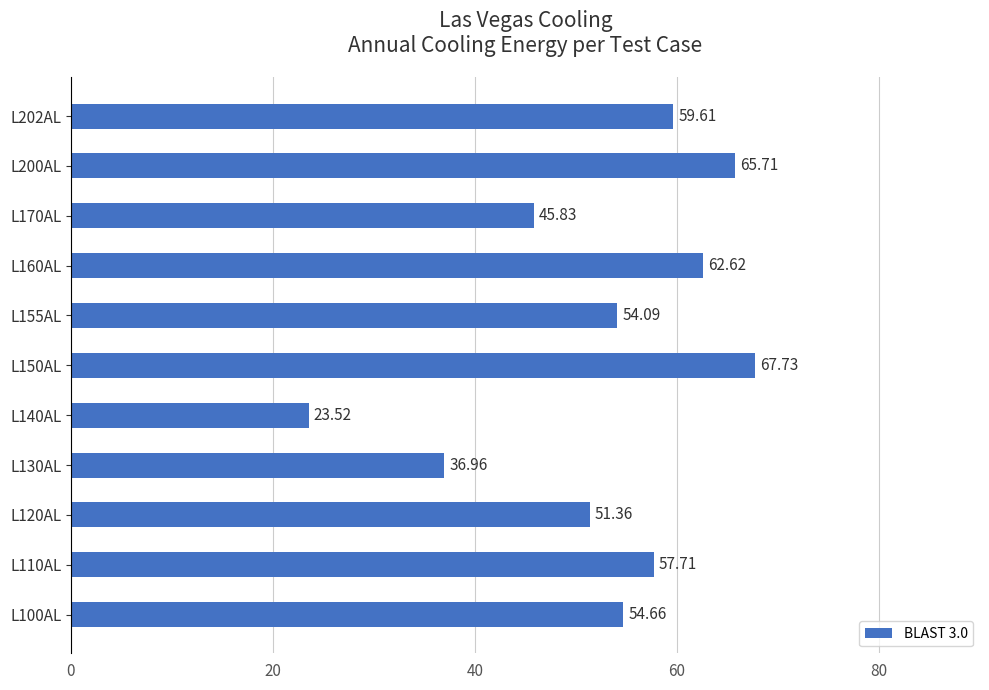

What is the change in value from L100AL to L130AL?

-17.7